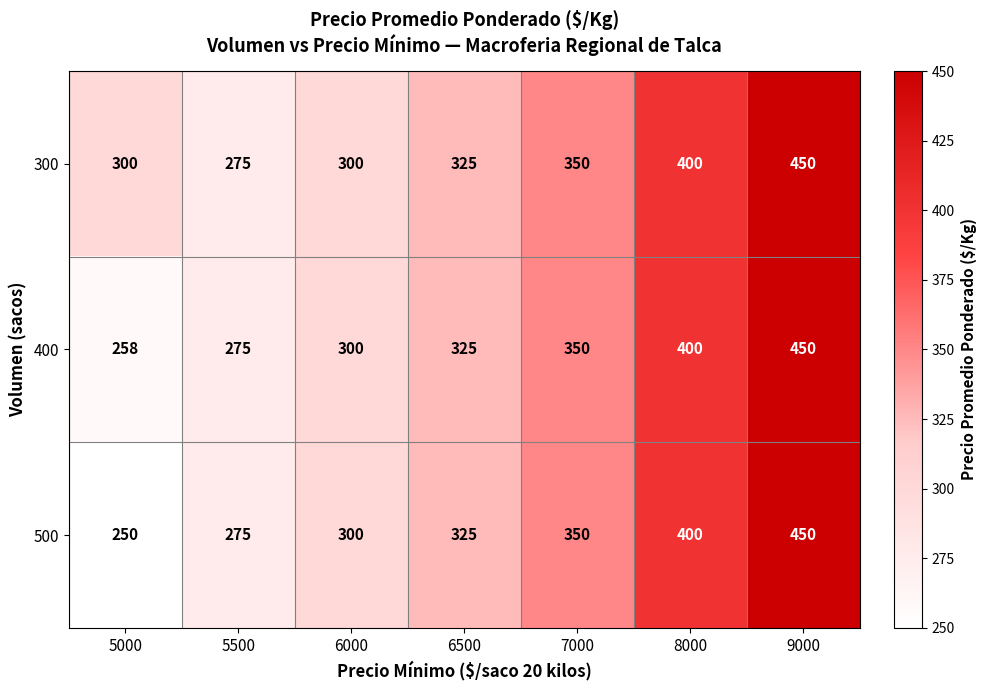

Which category has the lowest value in the 400 series?

5000